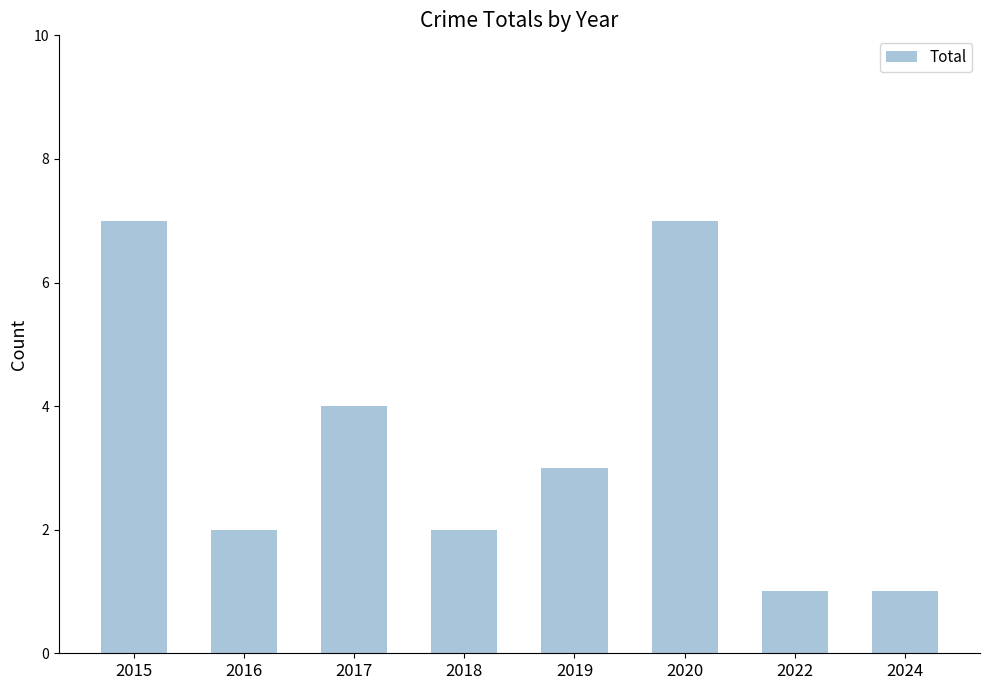

What is the value of the 1st bar from the left?

7